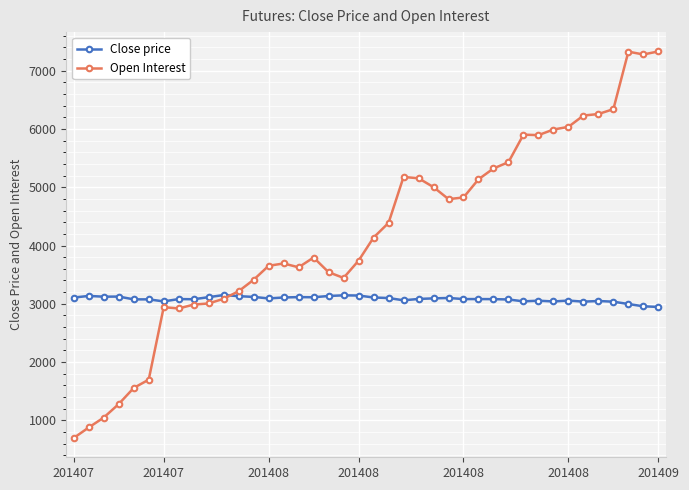

Does the chart display data point markers on the line(s)?

Yes